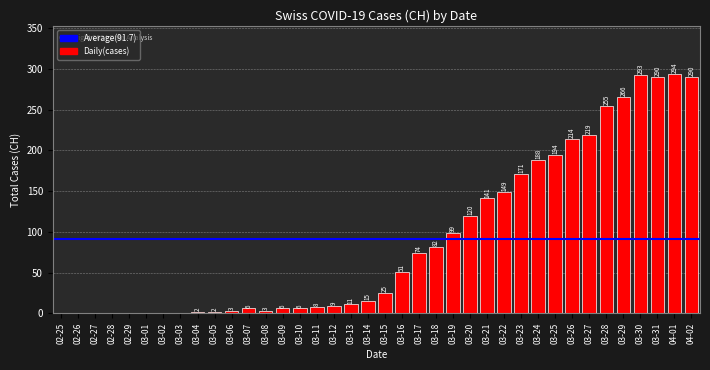

Which label corresponds to the largest value in the chart?

04-01